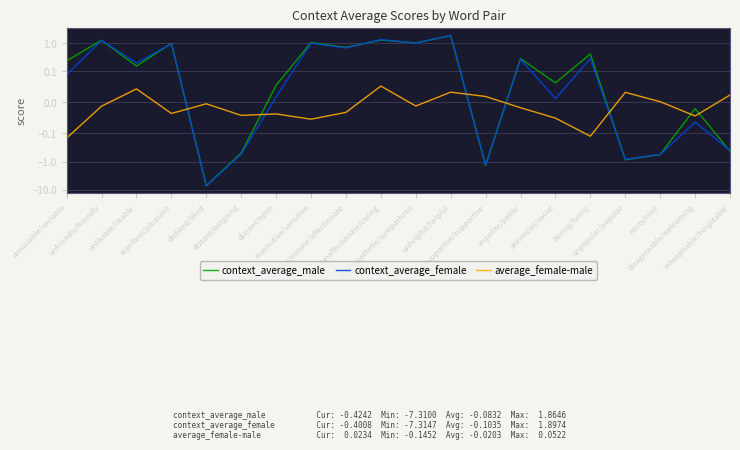

Which category has the lowest value in the average_female-male series?

unsociable/sociable